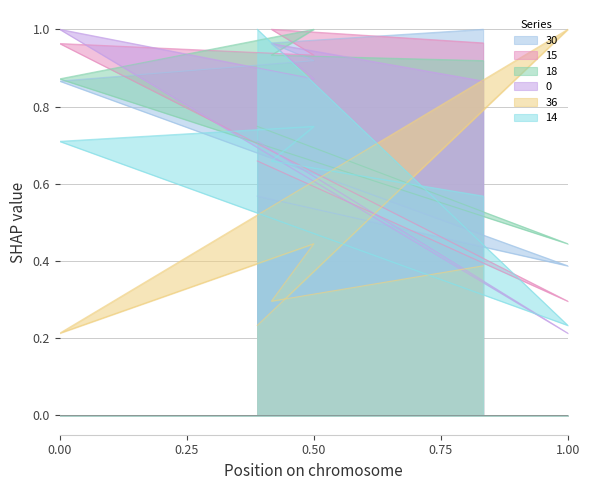

What is the label of the 6th point from the left?

14